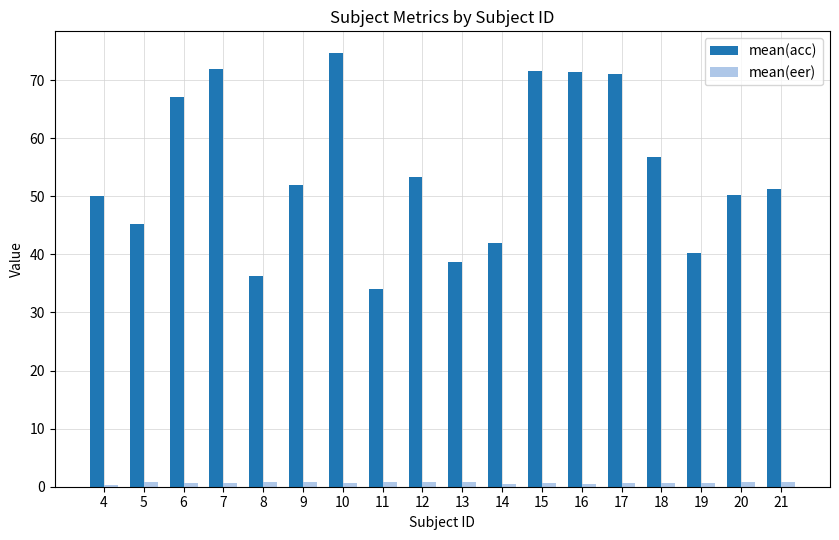

Which series has the largest range (max minus min)?

mean(acc)